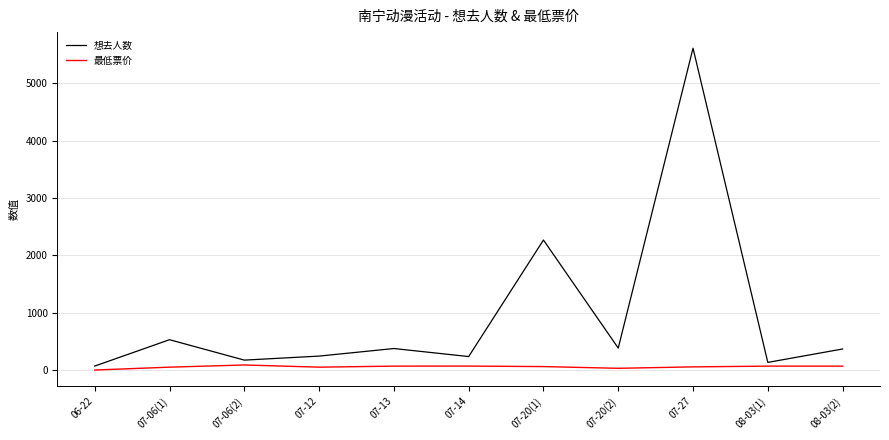

Rank the series by their average value, from highest to lowest.

想去人数, 最低票价